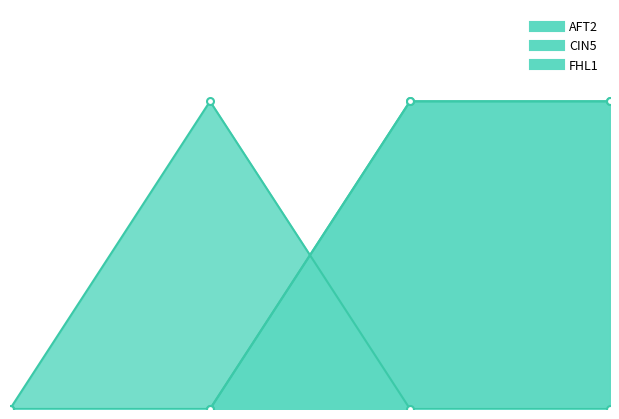

What is the difference between the maximum and minimum values in the FHL1 series?

1